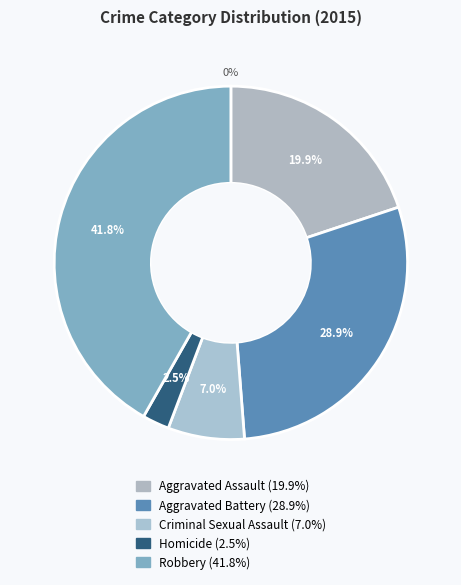

What percentage do Robbery and Criminal Sexual Assault together represent?

48.8%